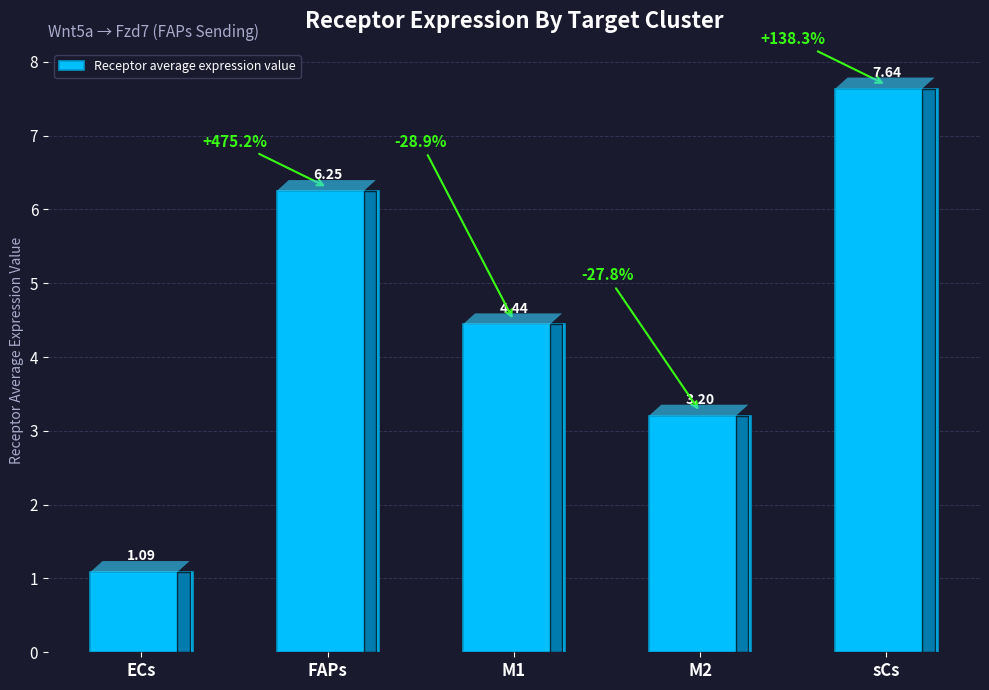

Is it true that the value at M2 is 2.1?

False